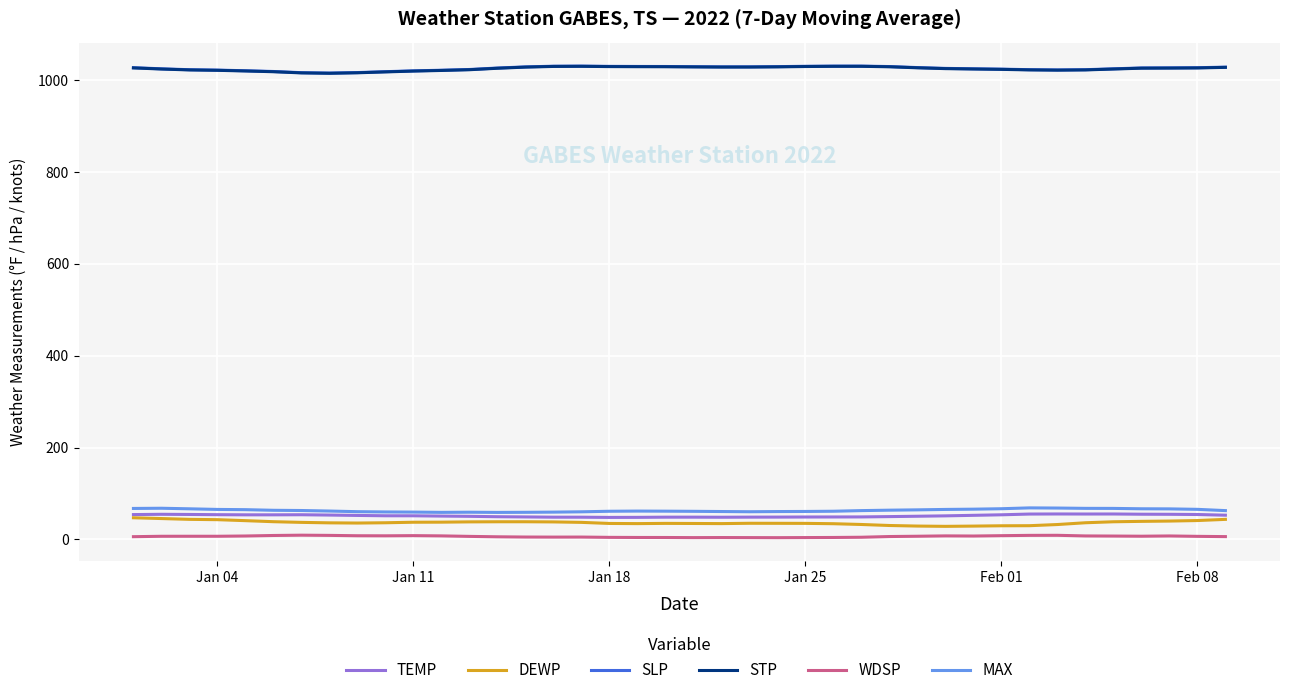

What is the lowest value of the STP series?

1014.6